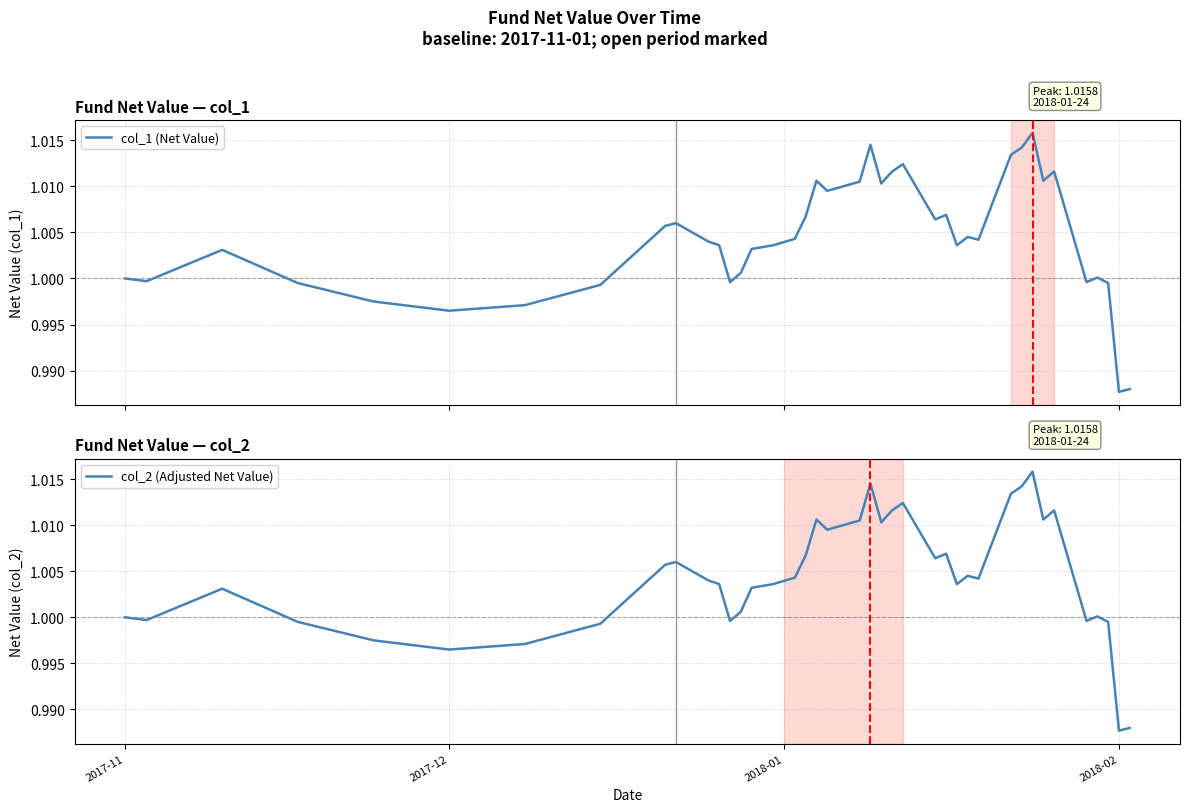

The value of col_2 (Adjusted Net Value) at 2017-11 is 1.0. True or false?

True